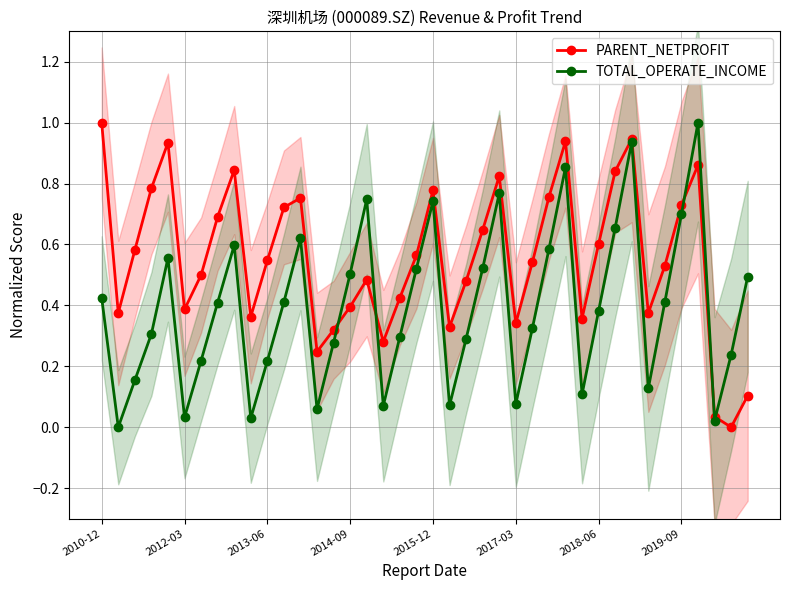

Which series changed the most between 13 and 34?

TOTAL_OPERATE_INCOME